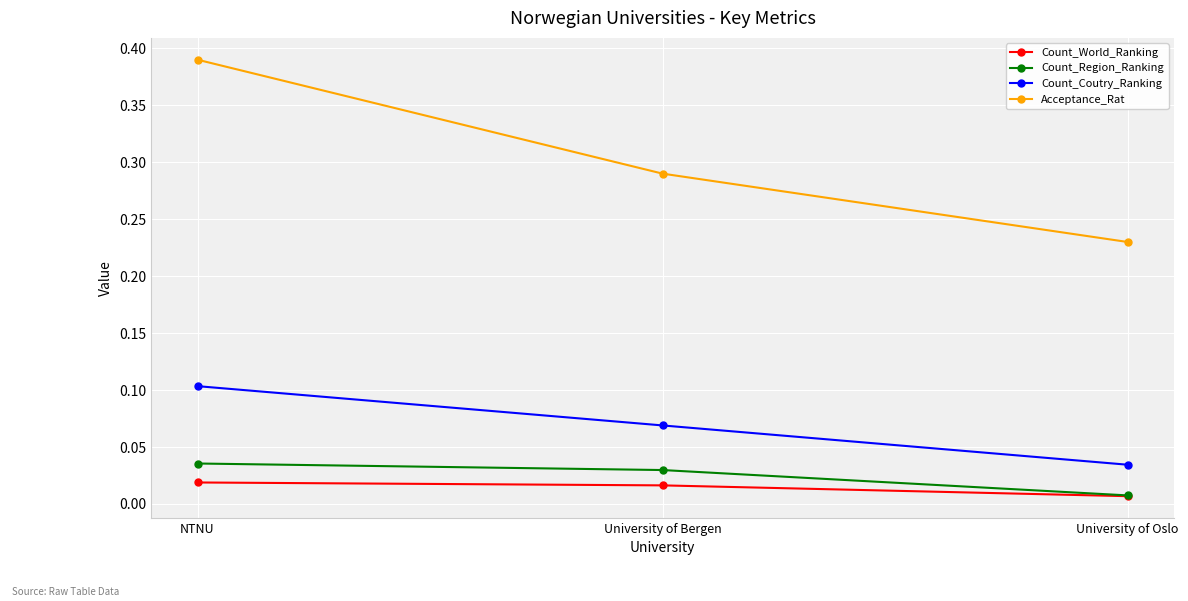

Count the Count_Region_Ranking values in the range 0 to 1.

3